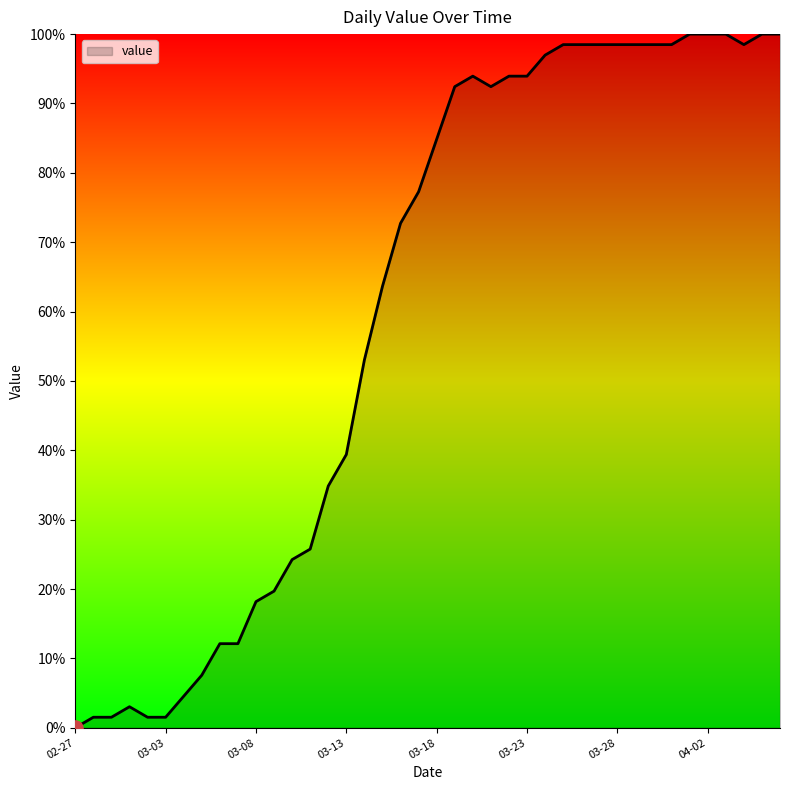

What is the greatest value displayed?

100.0